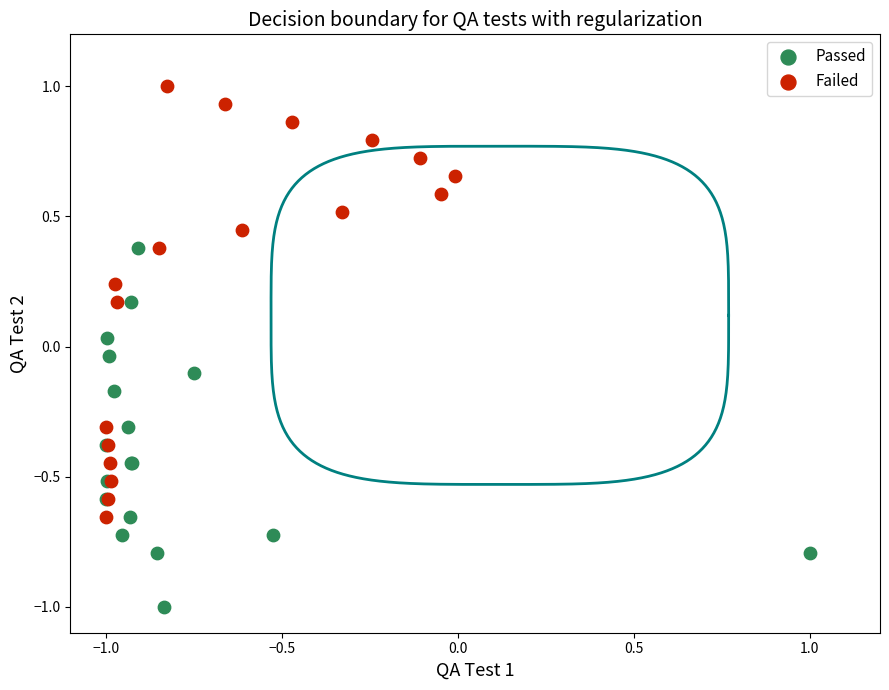

Which series reaches the maximum Y coordinate?

Failed